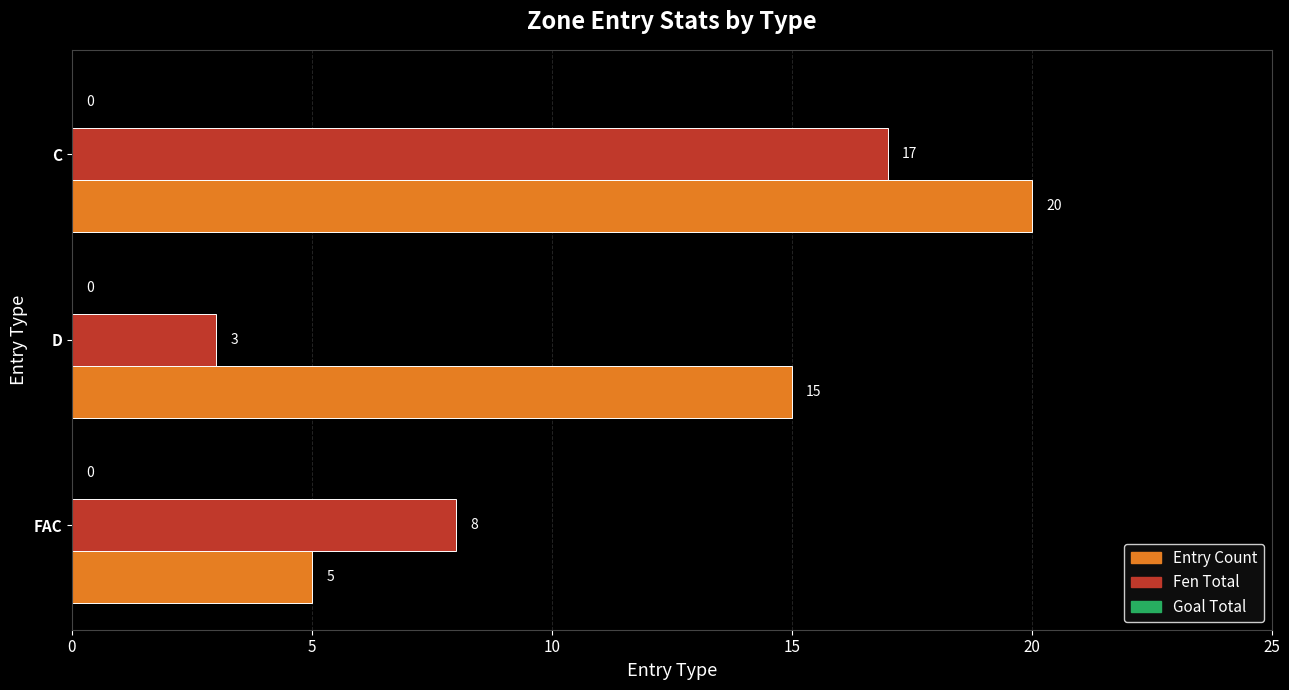

Rank the categories by Fen Total value from lowest to highest.

D, FAC, C